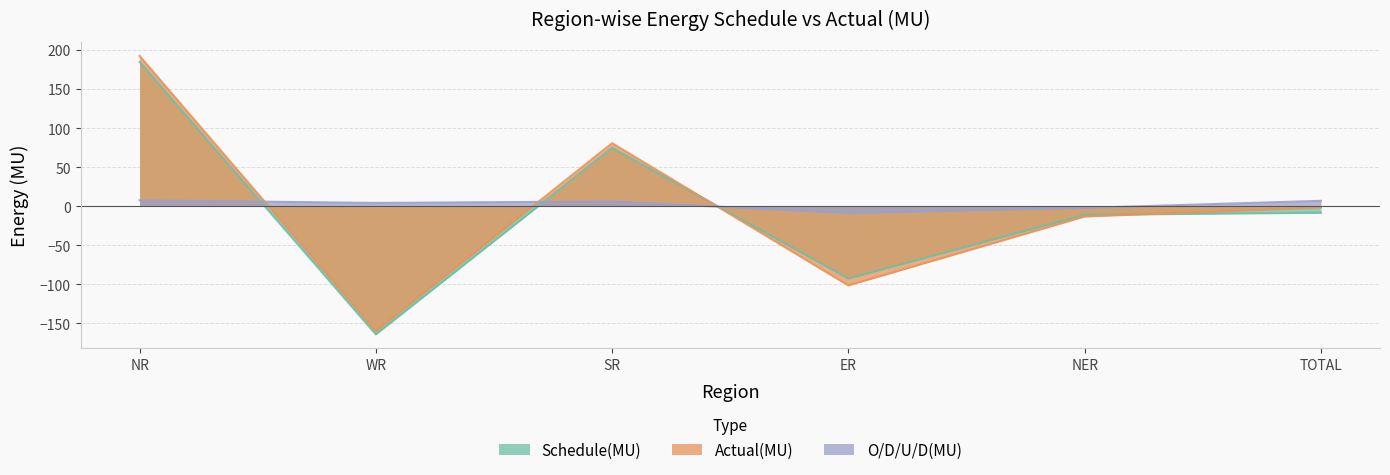

Which series has the largest total across all categories?

O/D/U/D(MU)